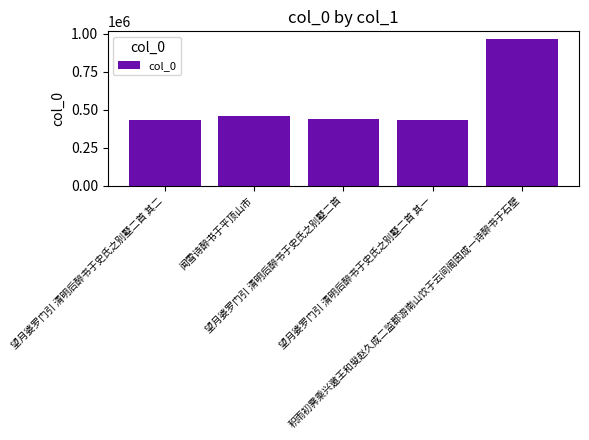

What is the difference between the maximum and minimum values?

533149